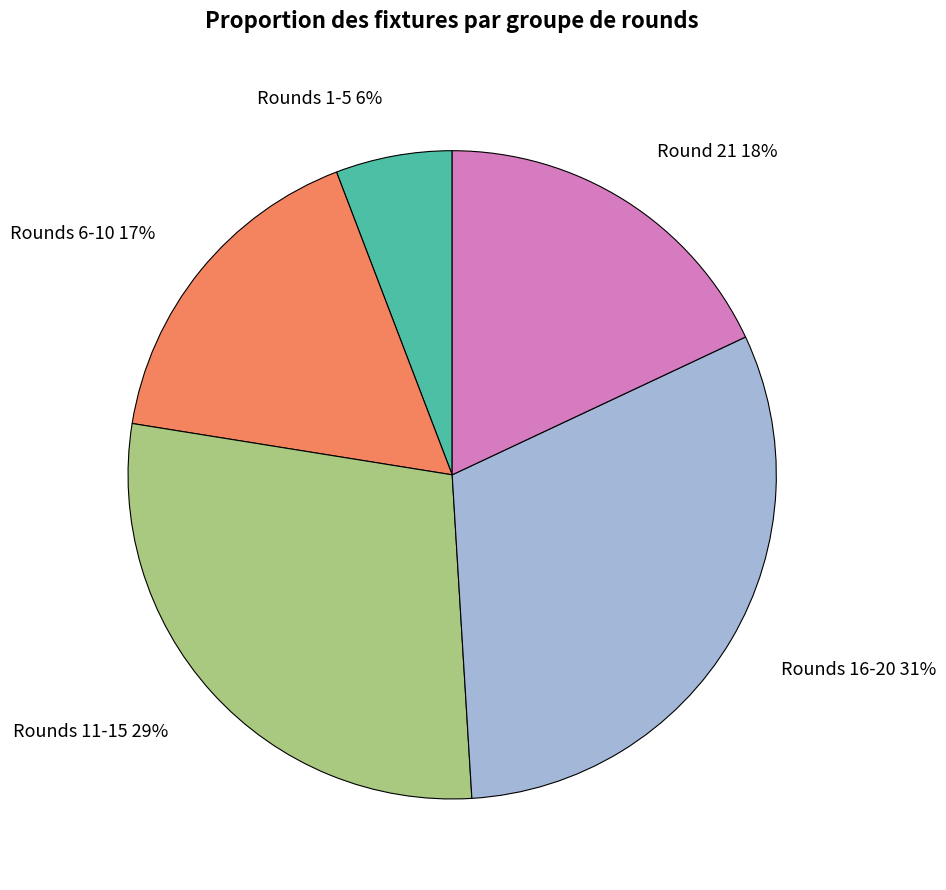

What is the largest slice in the pie chart?

Rounds 16-20